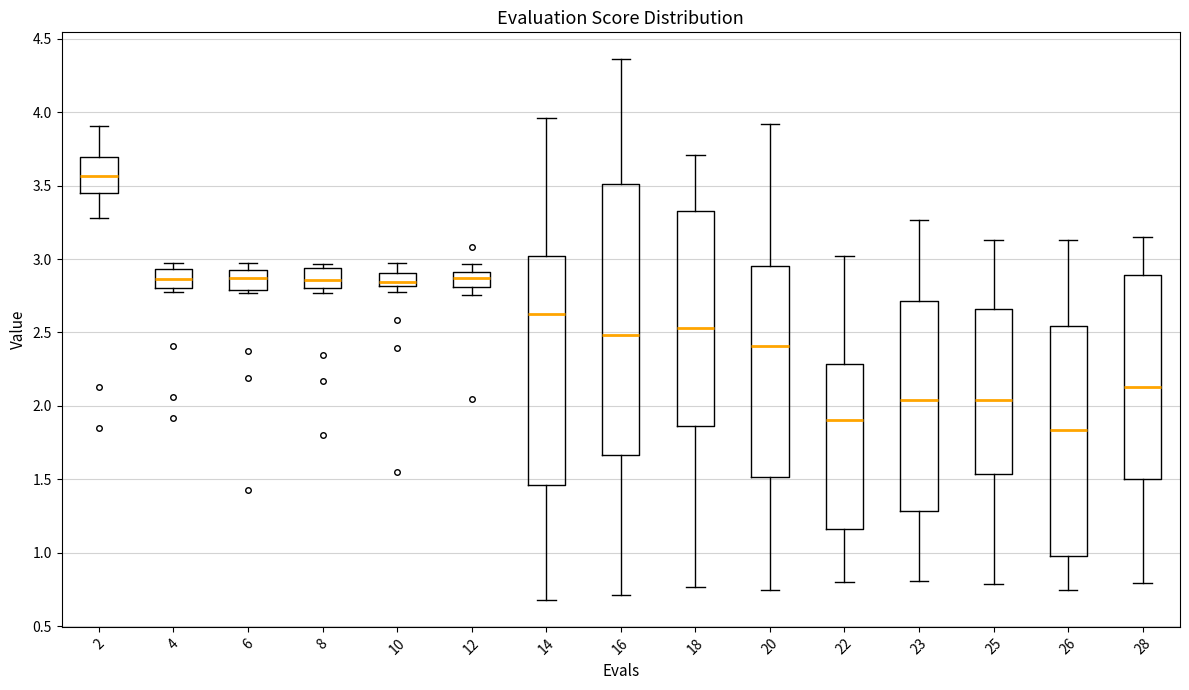

Reading left to right, read every box against the y-axis: the position of its median line, the range the box covers, and the ends of its whiskers. The values are not printed on the chart, so give them approximately, as read against the axis.

2: median 3.55, box 3.45 to 3.70, whiskers 3.30 to 3.90
4: median 2.85, box 2.80 to 2.95, whiskers 2.75 to 2.95 (just above the box's upper edge)
6: median 2.85, box 2.80 to 2.95, whiskers 2.75 to 3.00
8: median 2.85, box 2.80 to 2.95, whiskers 2.75 to 2.95 (just above the box's upper edge)
10: median 2.85, box 2.80 to 2.90, whiskers 2.75 to 3.00
12: median 2.85, box 2.80 to 2.90, whiskers 2.75 to 2.95
14: median 2.60, box 1.45 to 3.00, whiskers 0.70 to 3.95
16: median 2.50, box 1.65 to 3.50, whiskers 0.70 to 4.35
18: median 2.55, box 1.85 to 3.30, whiskers 0.75 to 3.70
20: median 2.40, box 1.50 to 2.95, whiskers 0.75 to 3.90
22: median 1.90, box 1.15 to 2.30, whiskers 0.80 to 3.00
23: median 2.05, box 1.30 to 2.70, whiskers 0.80 to 3.25
25: median 2.05, box 1.55 to 2.65, whiskers 0.80 to 3.15
26: median 1.85, box 1.00 to 2.55, whiskers 0.75 to 3.15
28: median 2.15, box 1.50 to 2.90, whiskers 0.80 to 3.15